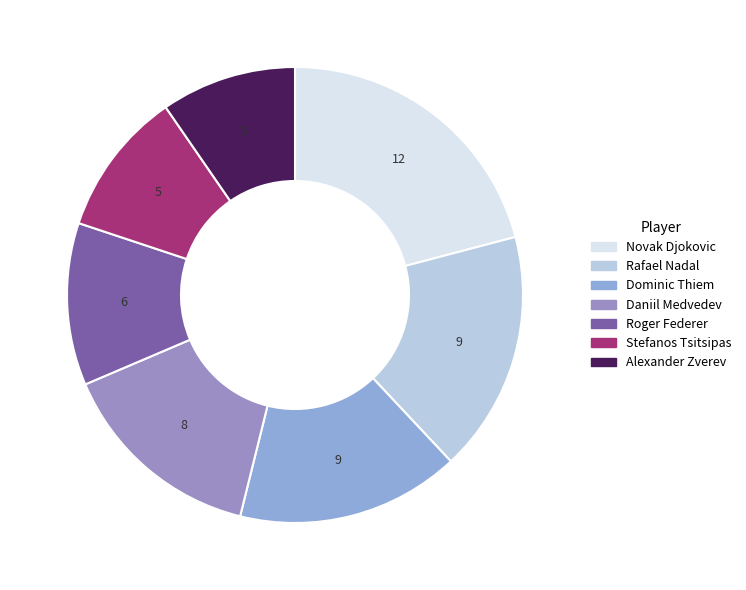

How many segments does this pie chart have?

7